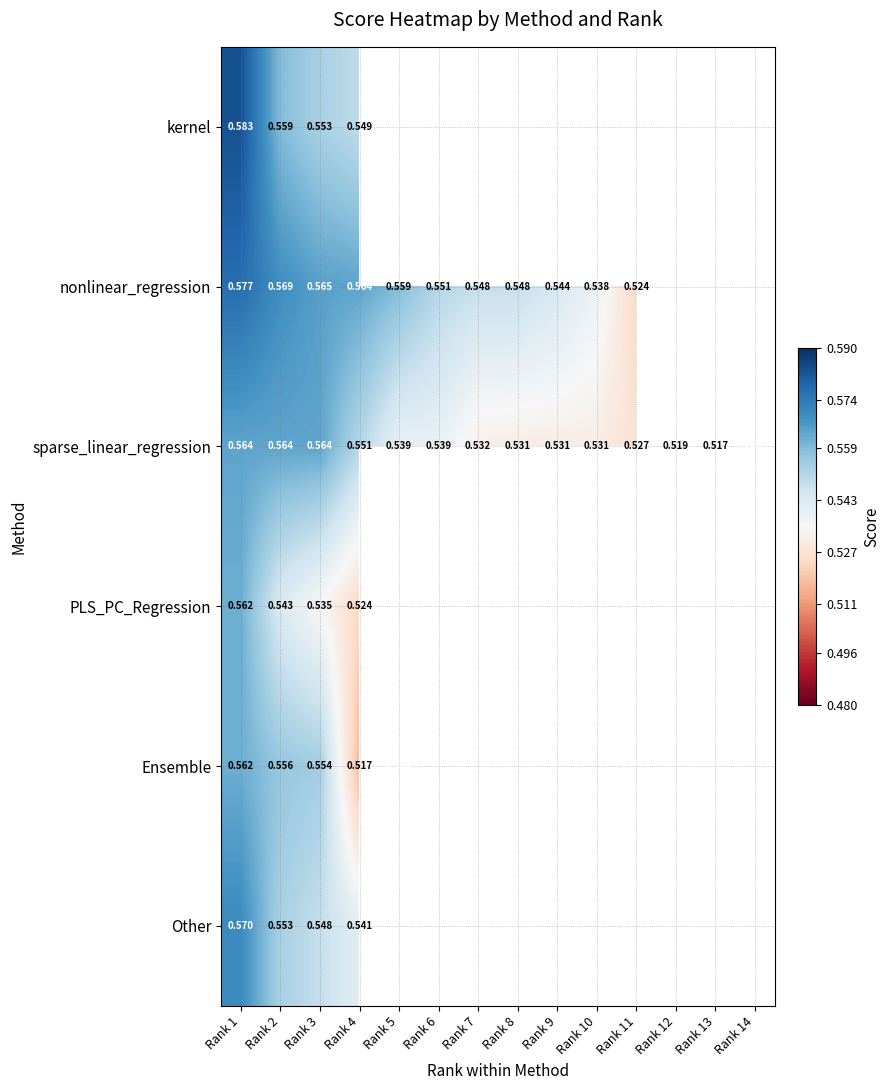

At which category does the chart reach its peak across all series?

Rank 1